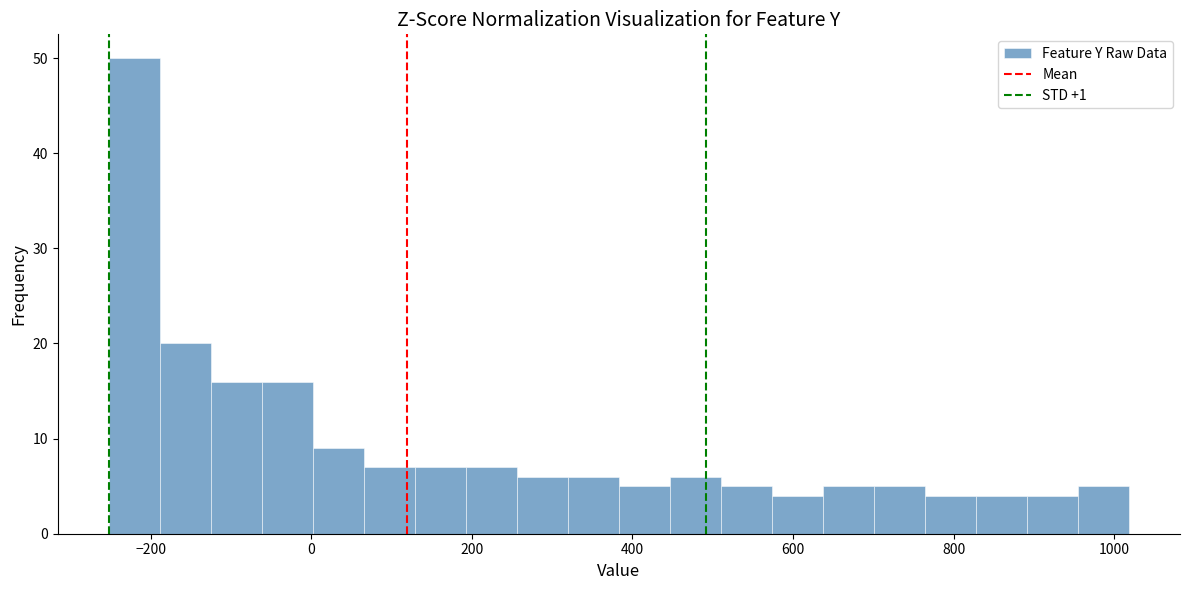

Read against the x-axis, roughly where is the centre of the tallest bar?

-220